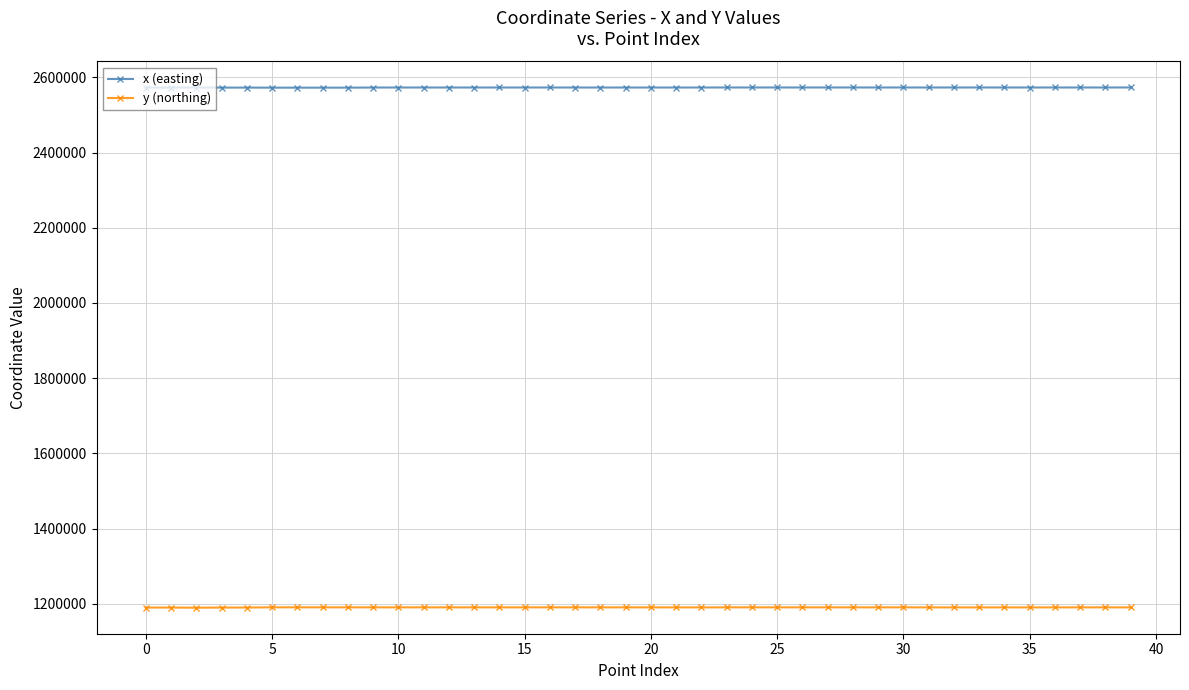

True or false: x (easting) and y (northing) intersect in this chart.

False